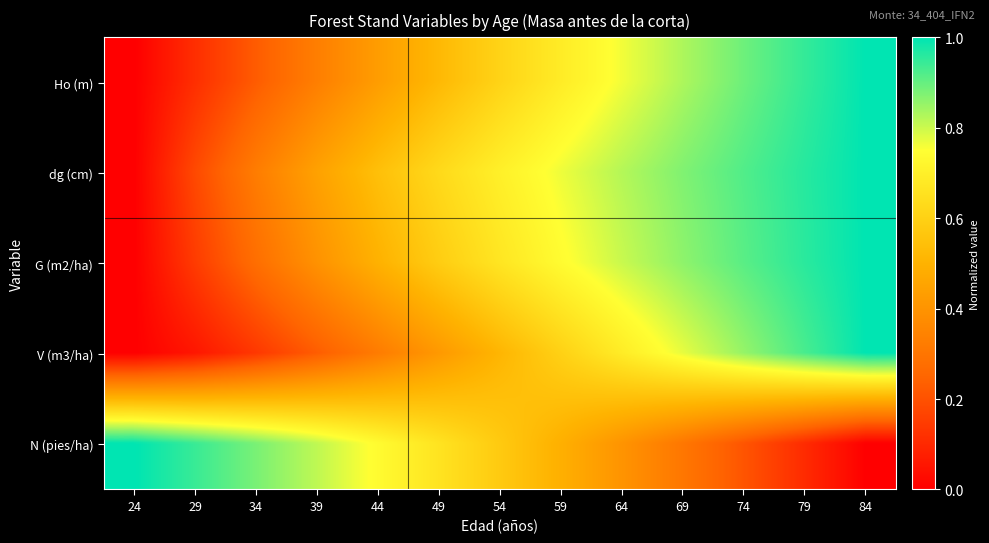

Reading left to right, transcribe all the data shown in this chart.

Ho (m): 24=0.0	29=0.1	34=0.2	39=0.3	44=0.4	49=0.5	54=0.6	59=0.7	64=0.8	69=0.8	74=0.9	79=0.9	84=1.0
dg (cm): 24=0.0	29=0.2	34=0.3	39=0.4	44=0.5	49=0.6	54=0.7	59=0.8	64=0.8	69=0.9	74=0.9	79=1.0	84=1.0
G (m2/ha): 24=0.0	29=0.1	34=0.3	39=0.4	44=0.5	49=0.6	54=0.7	59=0.7	64=0.8	69=0.9	74=0.9	79=1.0	84=1.0
V (m3/ha): 24=0.0	29=0.1	34=0.1	39=0.2	44=0.3	49=0.4	54=0.5	59=0.6	64=0.7	69=0.8	74=0.9	79=0.9	84=1.0
N (pies/ha): 24=1.0	29=0.9	34=0.9	39=0.8	44=0.7	49=0.7	54=0.6	59=0.5	64=0.4	69=0.3	74=0.2	79=0.1	84=0.0